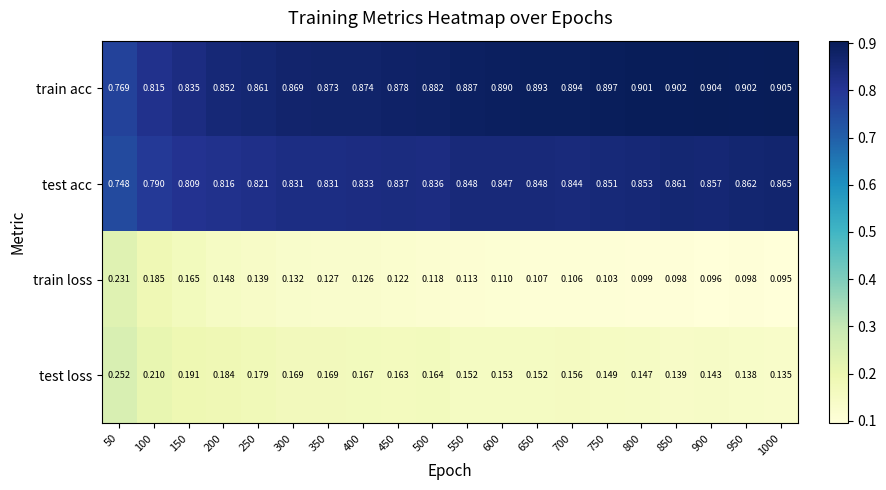

At how many categories does at least one series exceed 0?

20